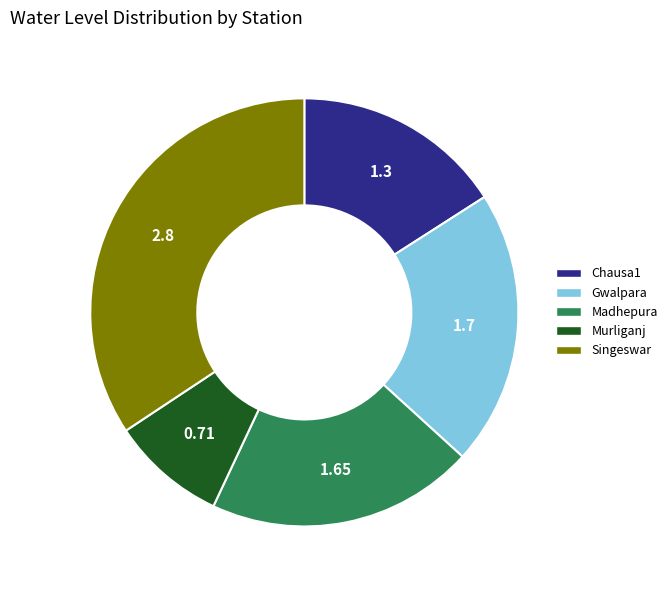

Approximately how many times larger is the value at Murliganj compared to Madhepura?

0.4